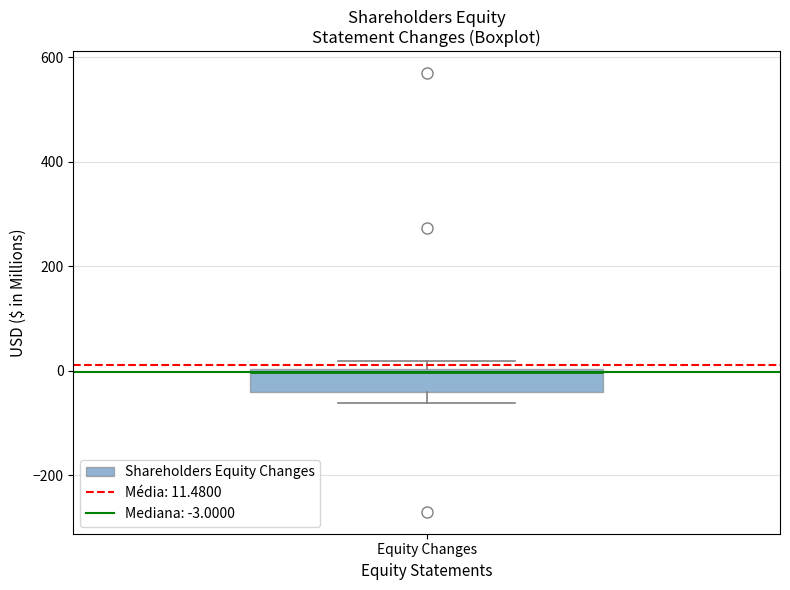

Transcribe this box plot: give where the median line is, the range the box spans, and where the two whiskers end, as read against the y-axis. The values are not printed on the chart, so give them approximately, as read against the axis.

median 0, box -40 to 0, whiskers -60 to 20